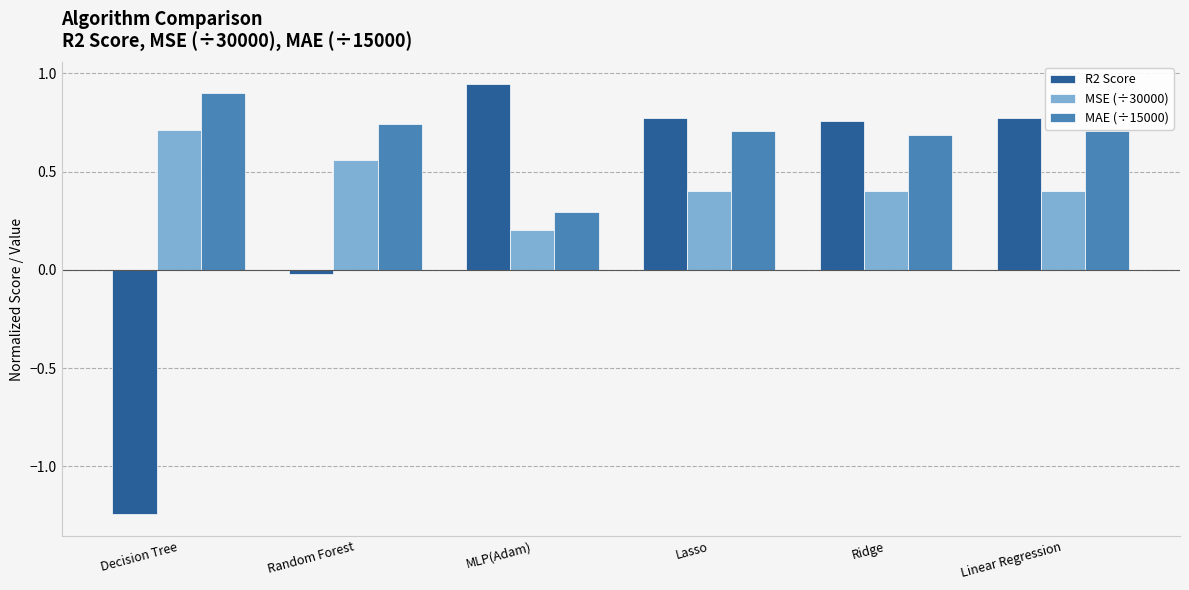

What is the difference between the maximum and minimum values in the MSE (÷30000) series?

0.5